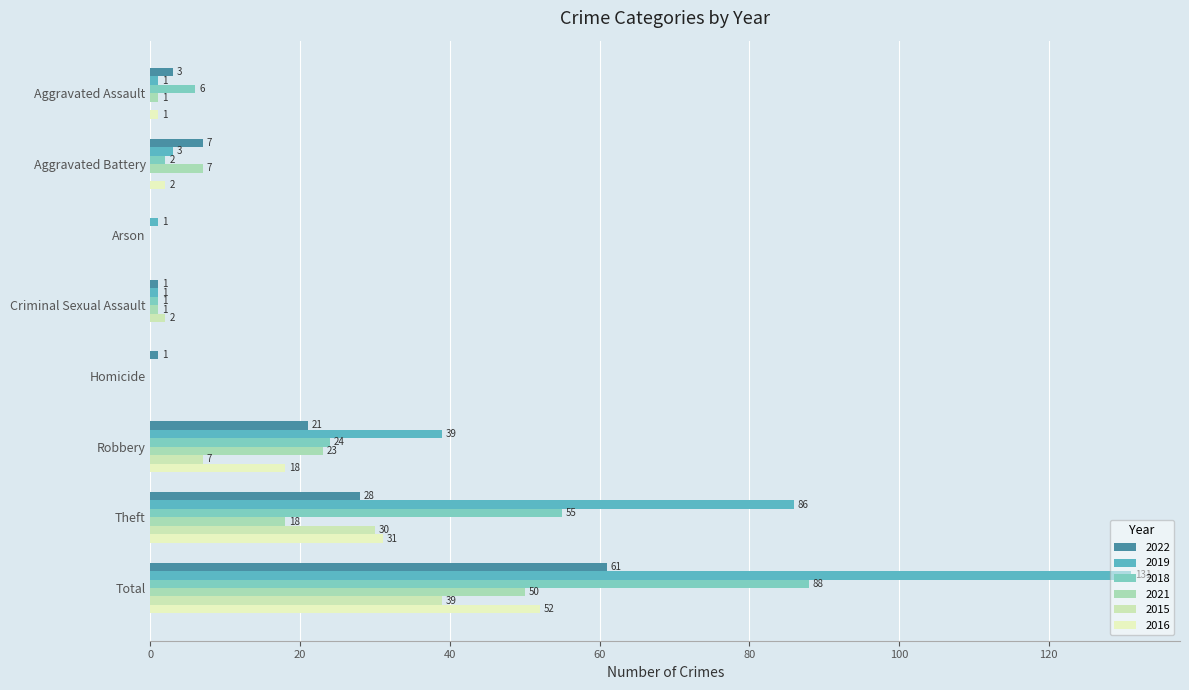

Is it true that 2015 equals -25 at Homicide?

False